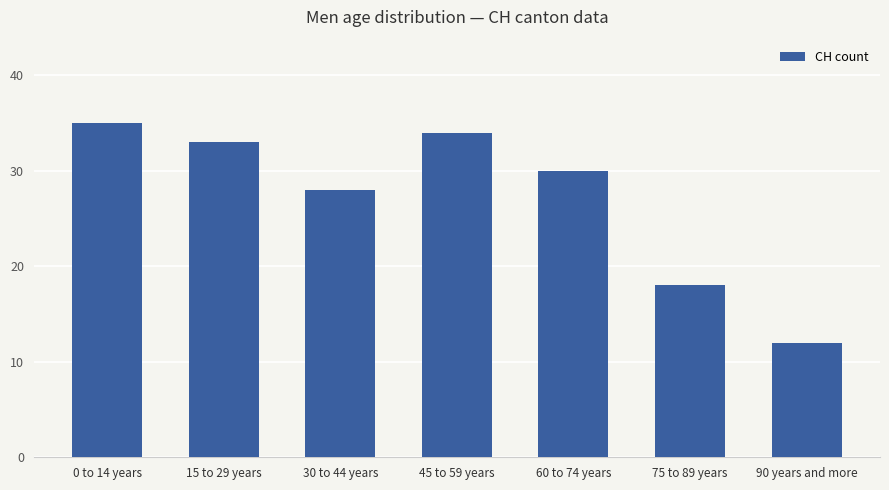

What is the difference between the second highest and second lowest values?

16